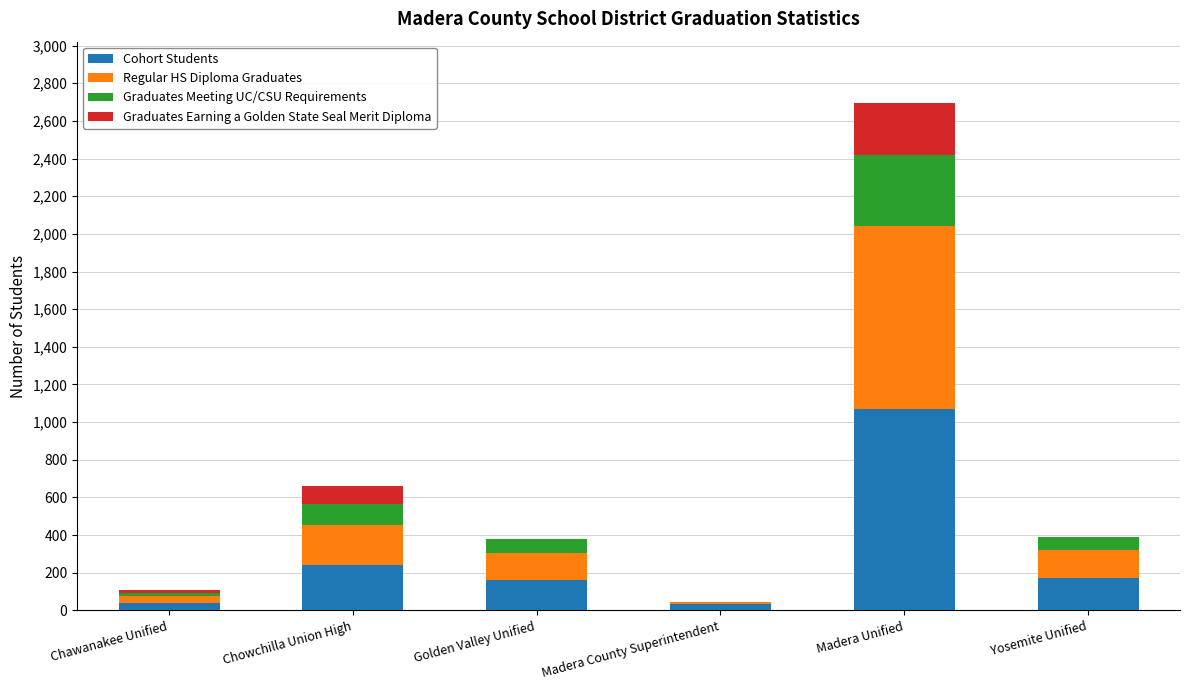

What is the total value across all series at Madera Unified?

2697